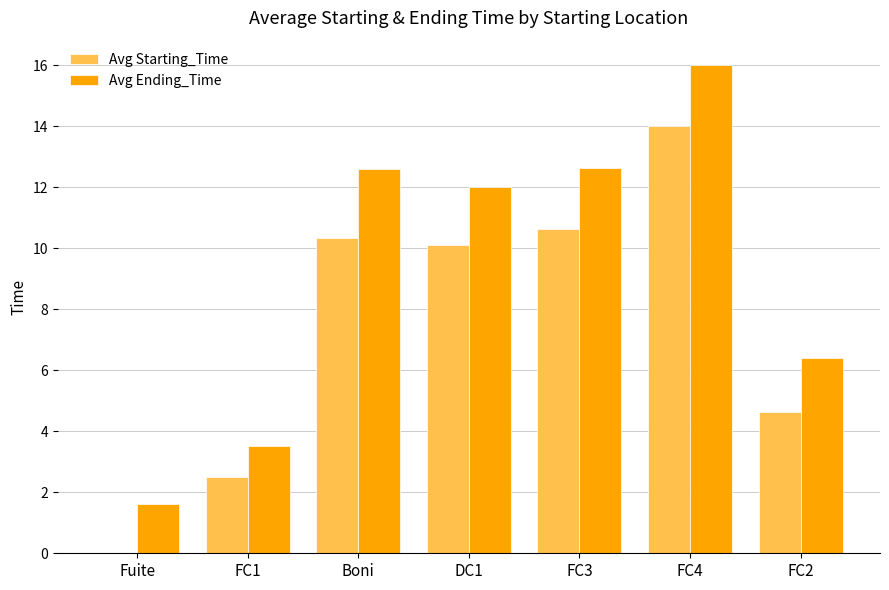

What are all the series names shown in the legend?

Avg Starting_Time, Avg Ending_Time